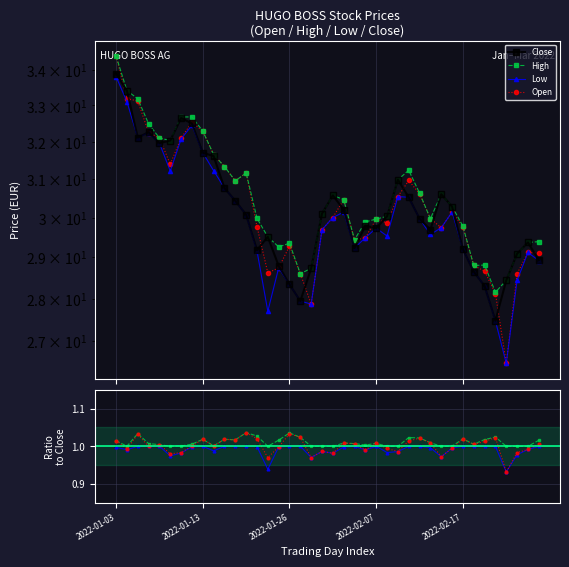

How many lines are shown in the chart?

4